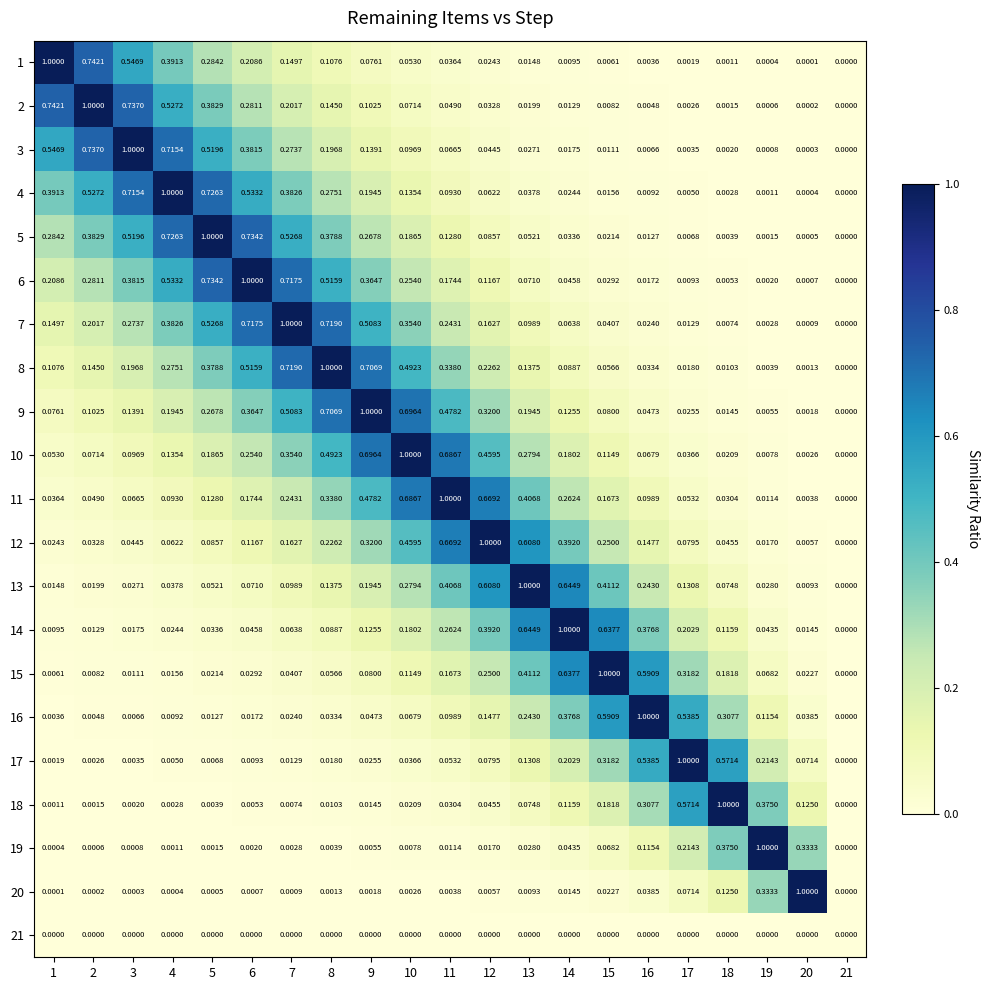

Is the value of 18 at 1 greater than the value of 20 at 7?

Yes